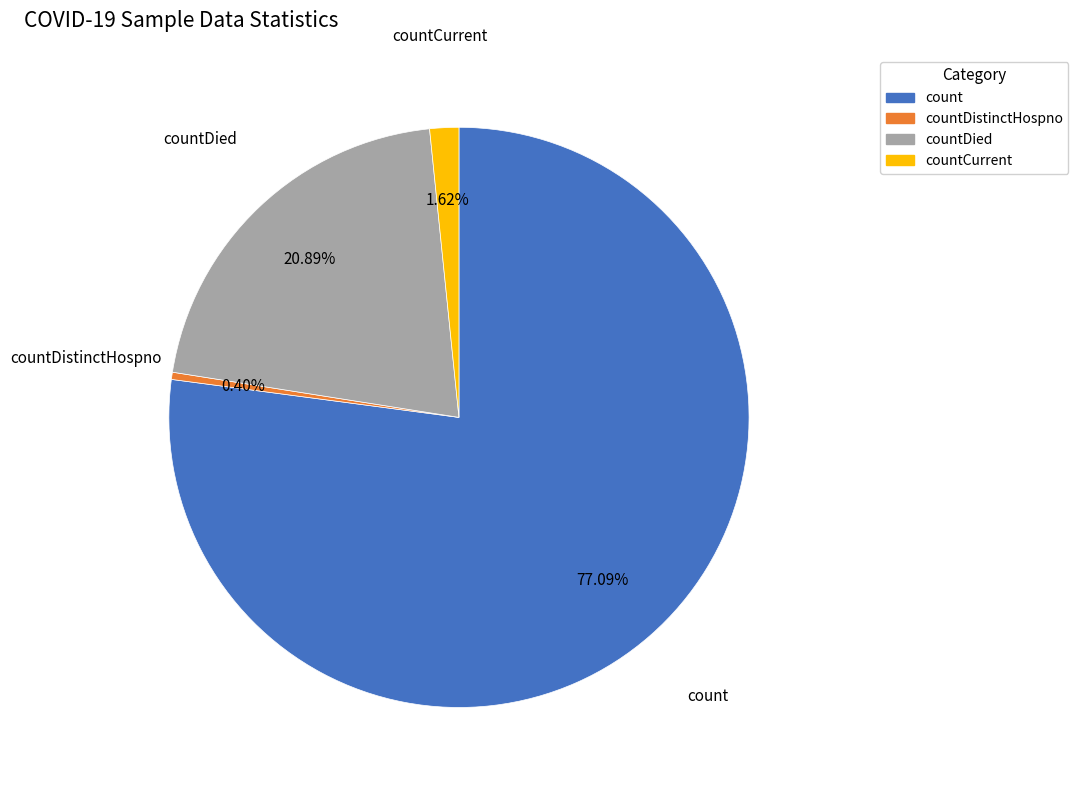

To the nearest percent, what is the difference between the largest and smallest slice percentages?

77%